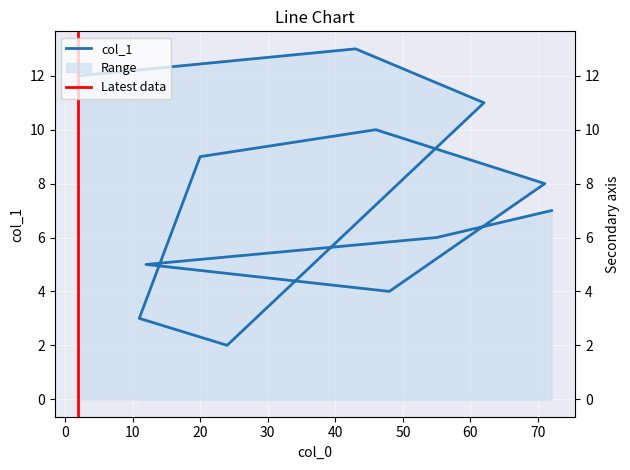

True or false: there are more than 1 points higher than both neighbors.

True